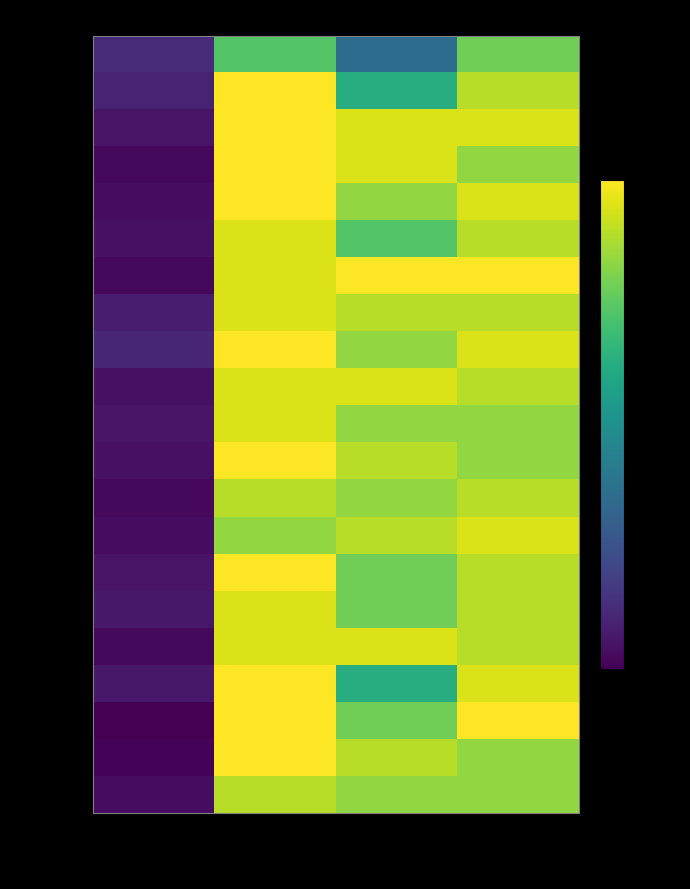

Which series has the largest total across all categories?

2023-10-23